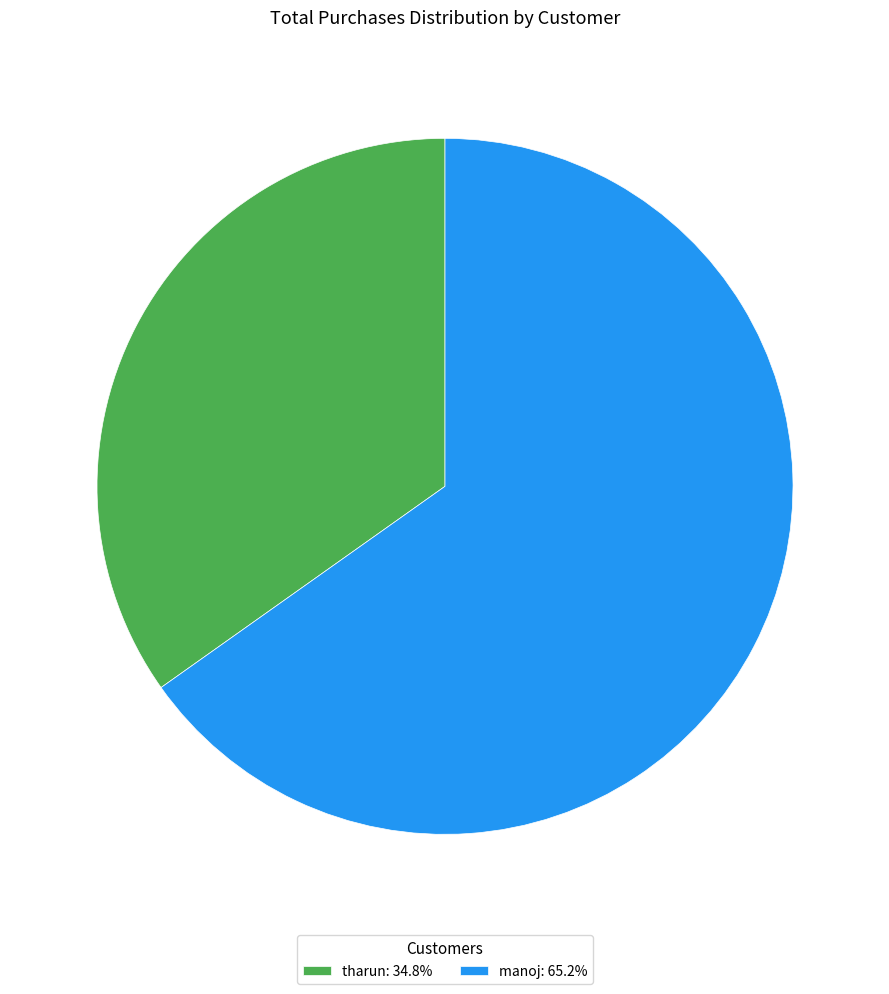

What is the ratio of the value at manoj: 65.2% to the value at tharun: 34.8%?

1.9